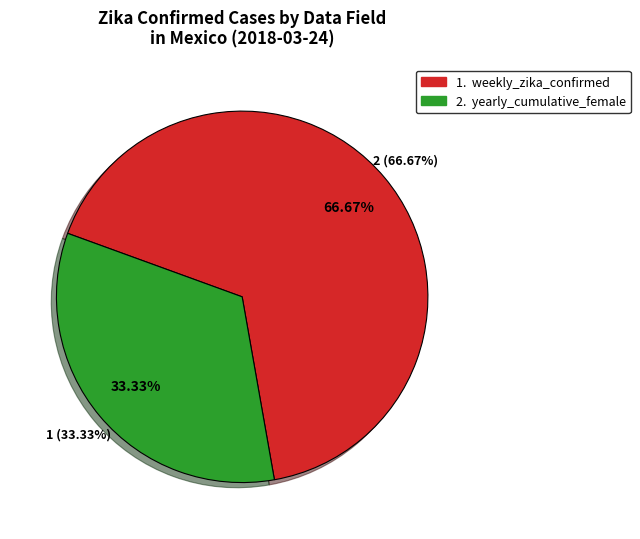

To the nearest percent, what percentage of the pie is weekly_zika_confirmed?

67%